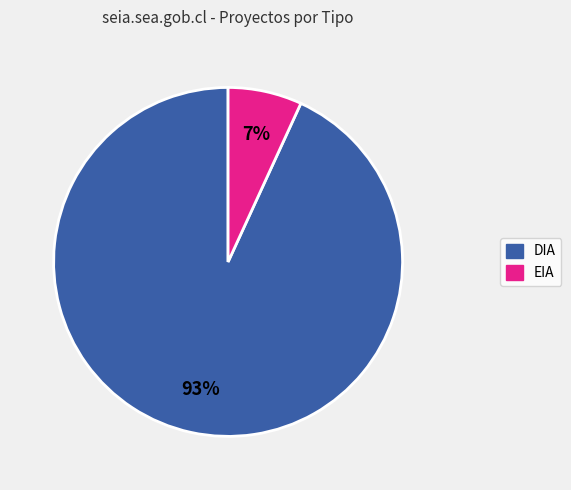

Rank the categories by value from lowest to highest.

EIA, DIA